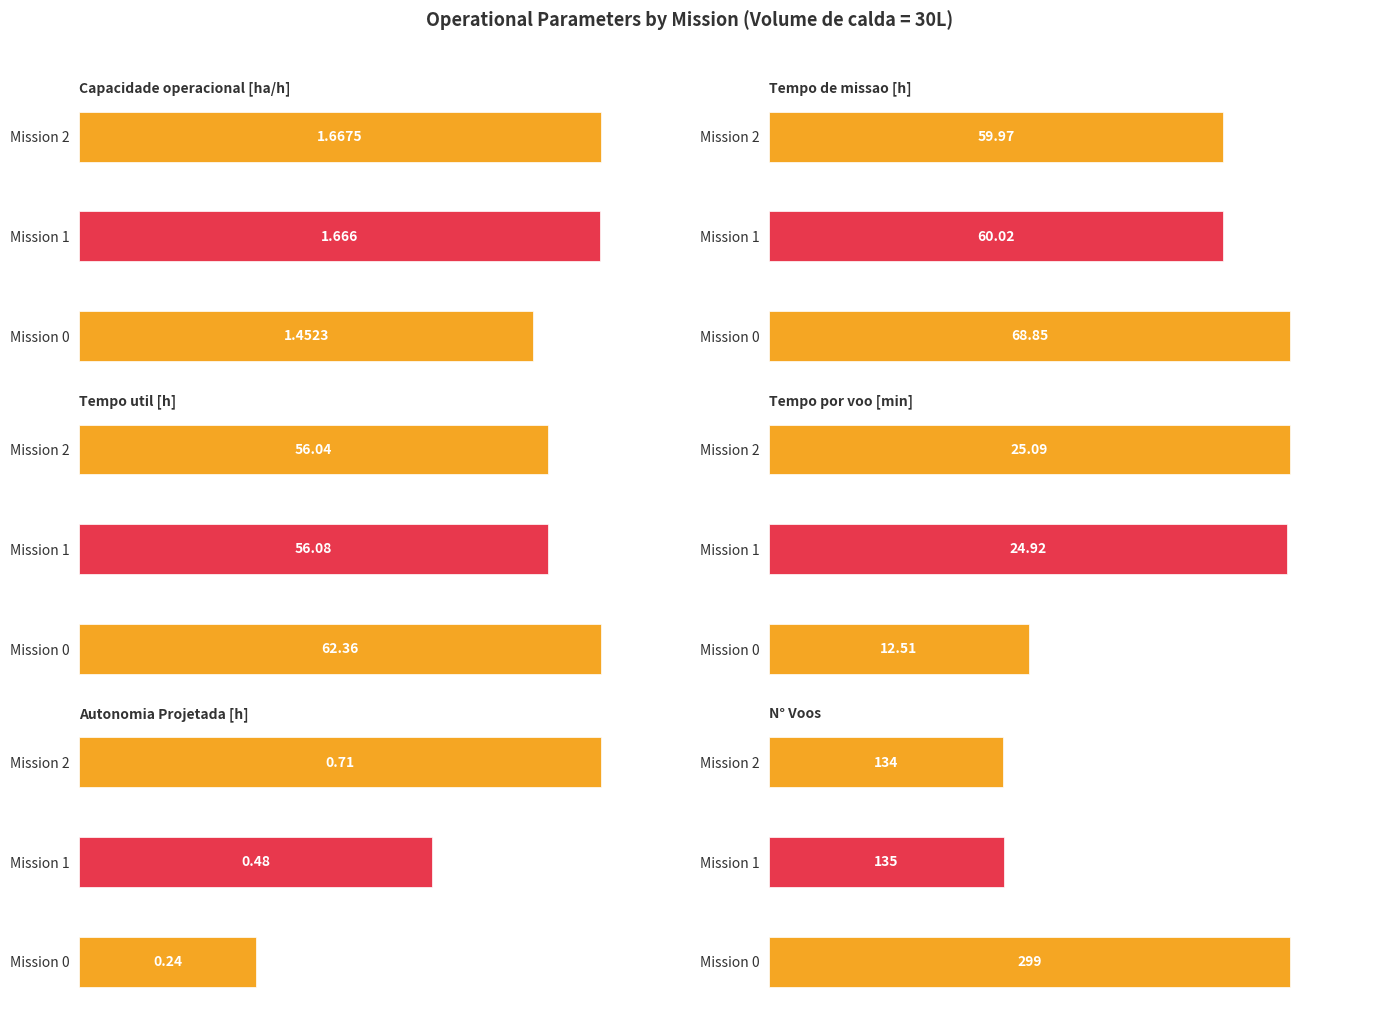

Rank the series by their maximum value, from highest to lowest.

N° Voos, Tempo de missao [h], Tempo util [h], Tempo por voo [min], Capacidade operacional [ha/h], Autonomia Projetada [h]